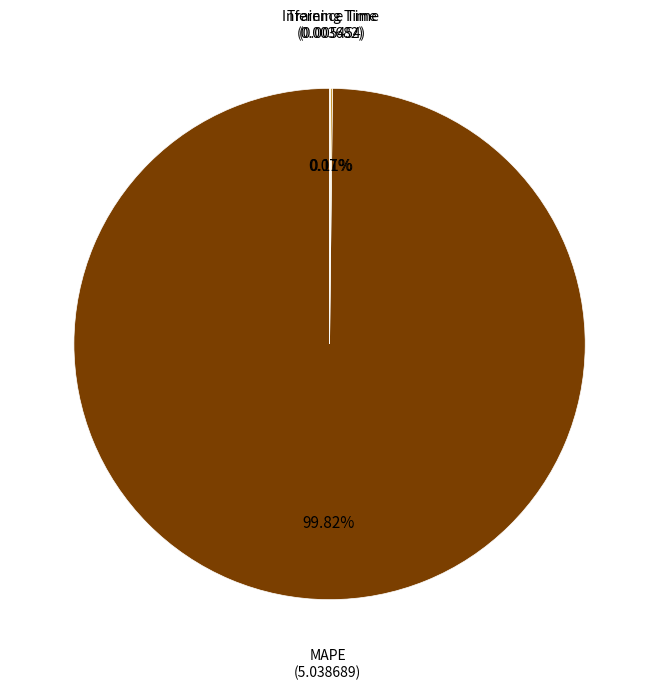

Is there any slice that represents more than half of the pie?

Yes